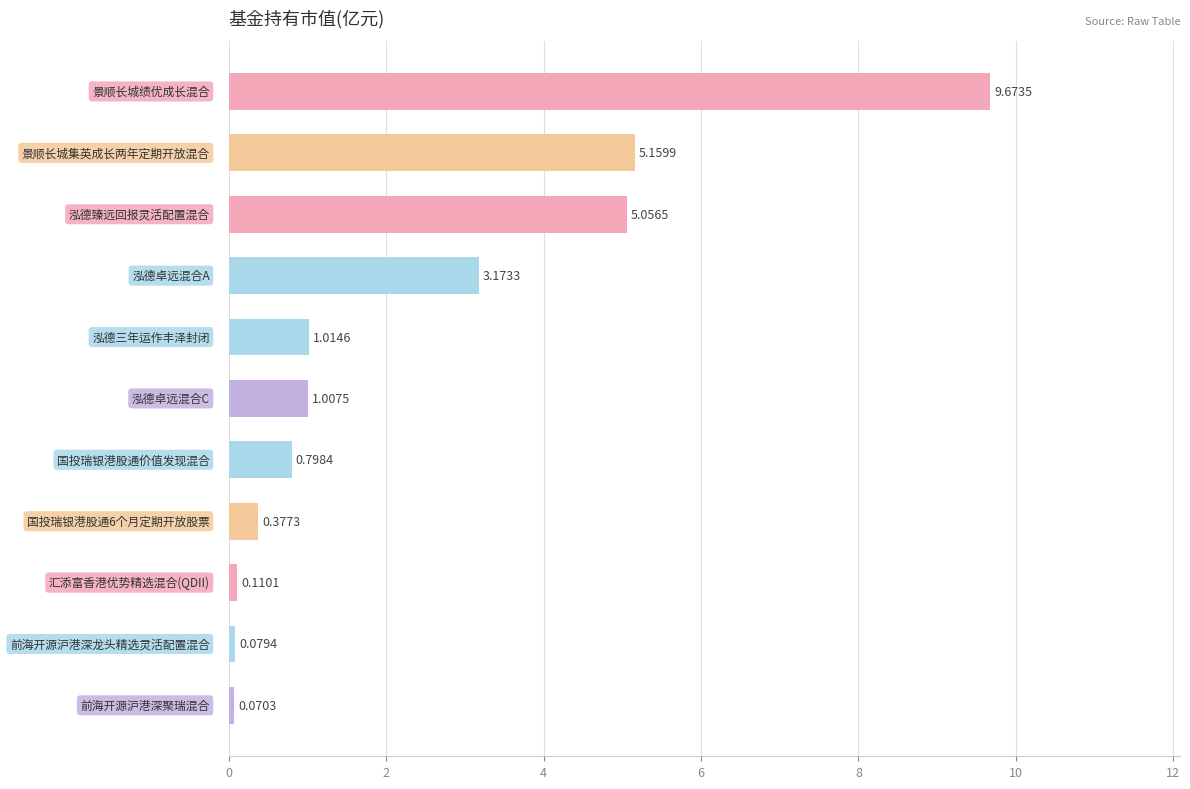

What is the sum of all values?

26.5